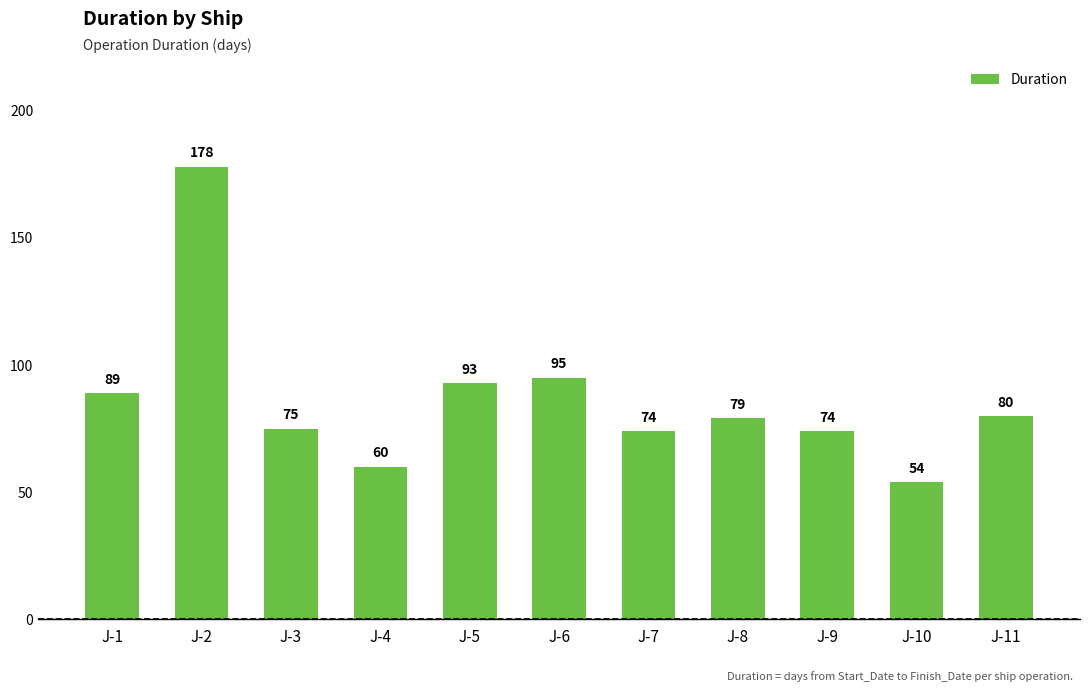

What is the value of the 6th bar from the left?

95